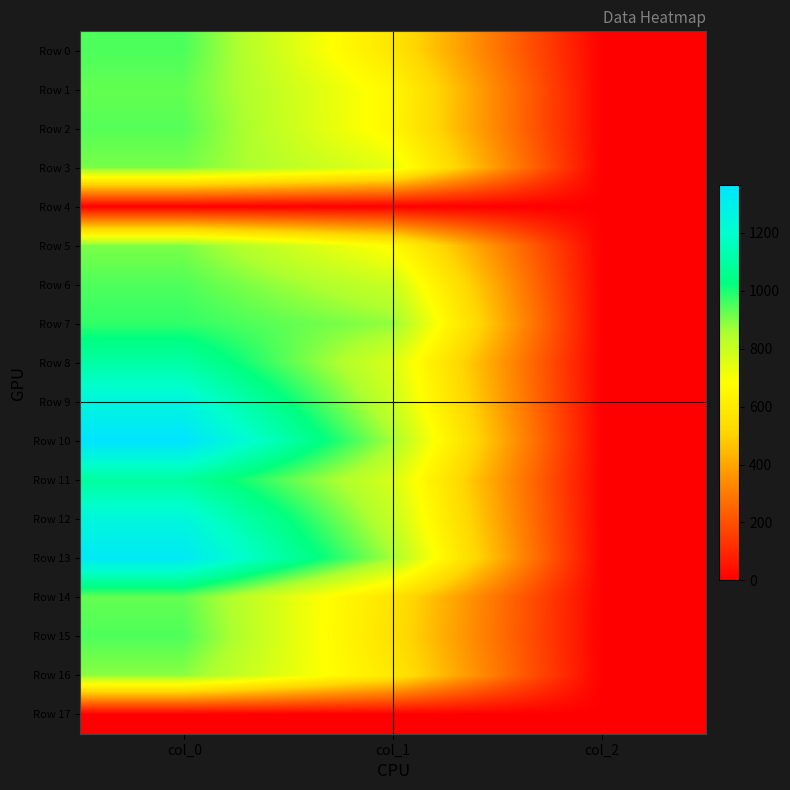

Rank the series at col_0 from highest to lowest value.

Row 10, Row 13, Row 9, Row 12, Row 8, Row 11, Row 7, Row 0, Row 6, Row 15, Row 2, Row 1, Row 14, Row 3, Row 5, Row 16, Row 4, Row 17